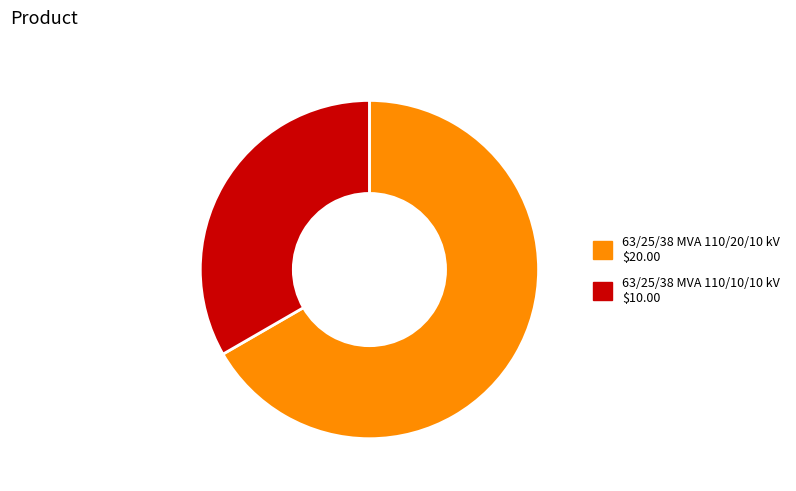

Count the number of slices in the pie.

2